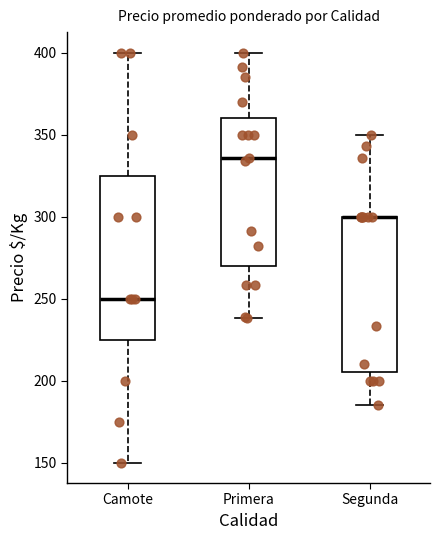

Reading left to right, read every box against the y-axis: the position of its median line, the range the box covers, and the ends of its whiskers. The values are not printed on the chart, so give them approximately, as read against the axis.

Camote: median 250, box 225 to 325, whiskers 150 to 400
Primera: median 335, box 270 to 360, whiskers 240 to 400
Segunda: median 300 (drawn on the box's upper edge), box 205 to 300, whiskers 185 to 350